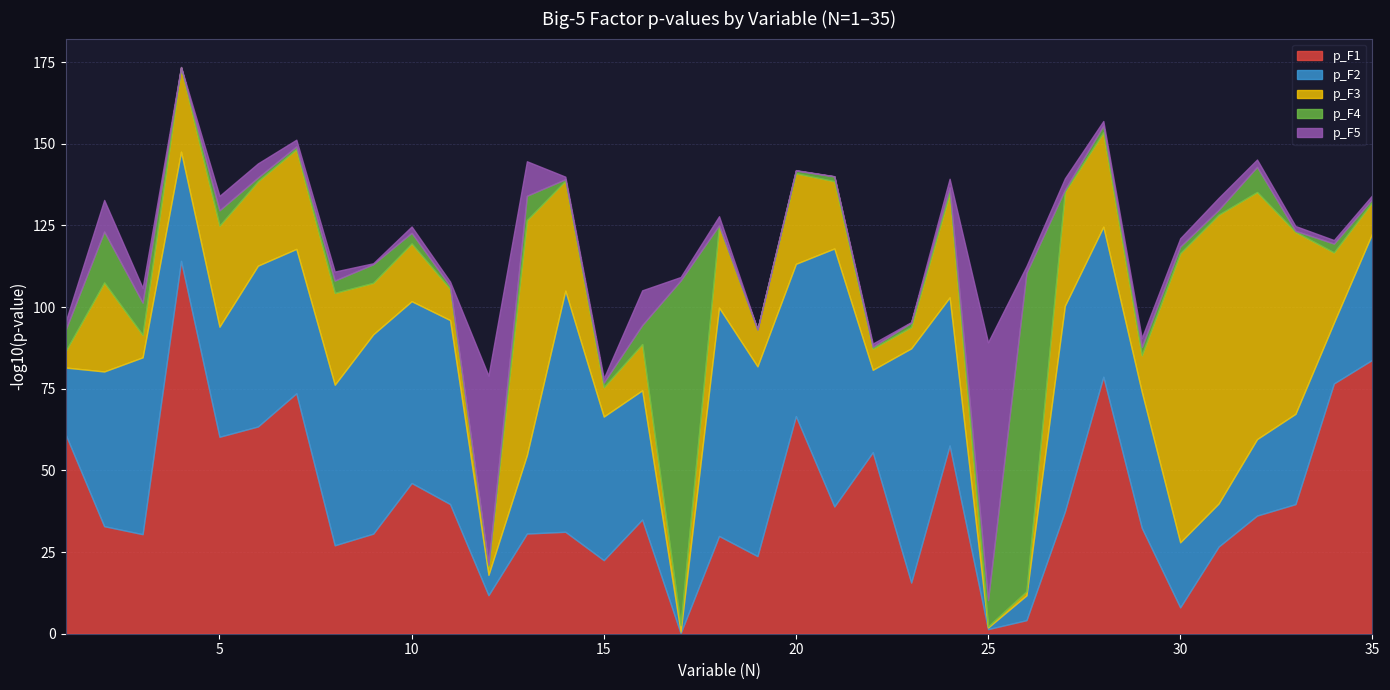

Is it true that p_F1 equals 60.3 at 5?

True